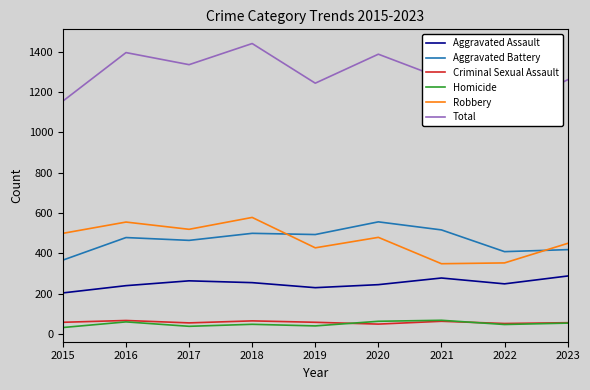

Does the chart display data point markers on the line(s)?

No